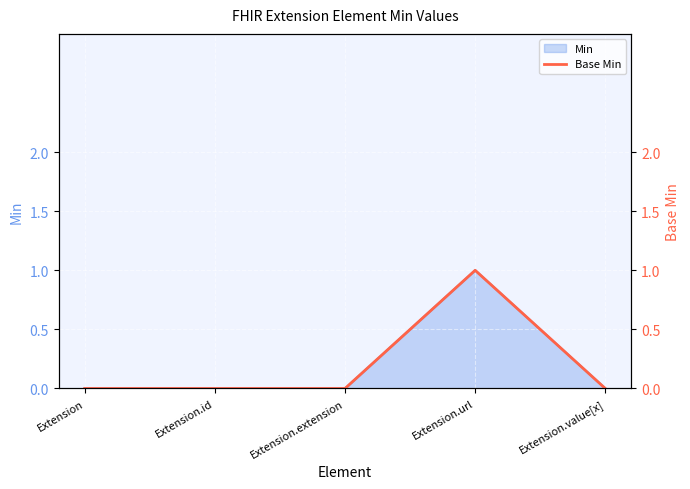

Is it true that the value at Extension.id is 1?

False